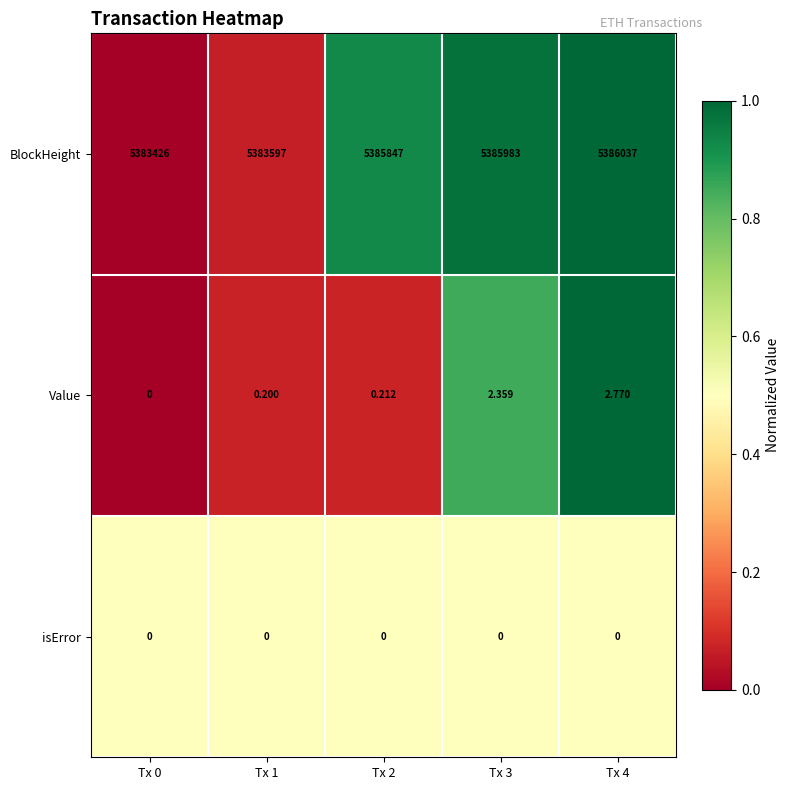

At how many categories does at least one series exceed 0?

5